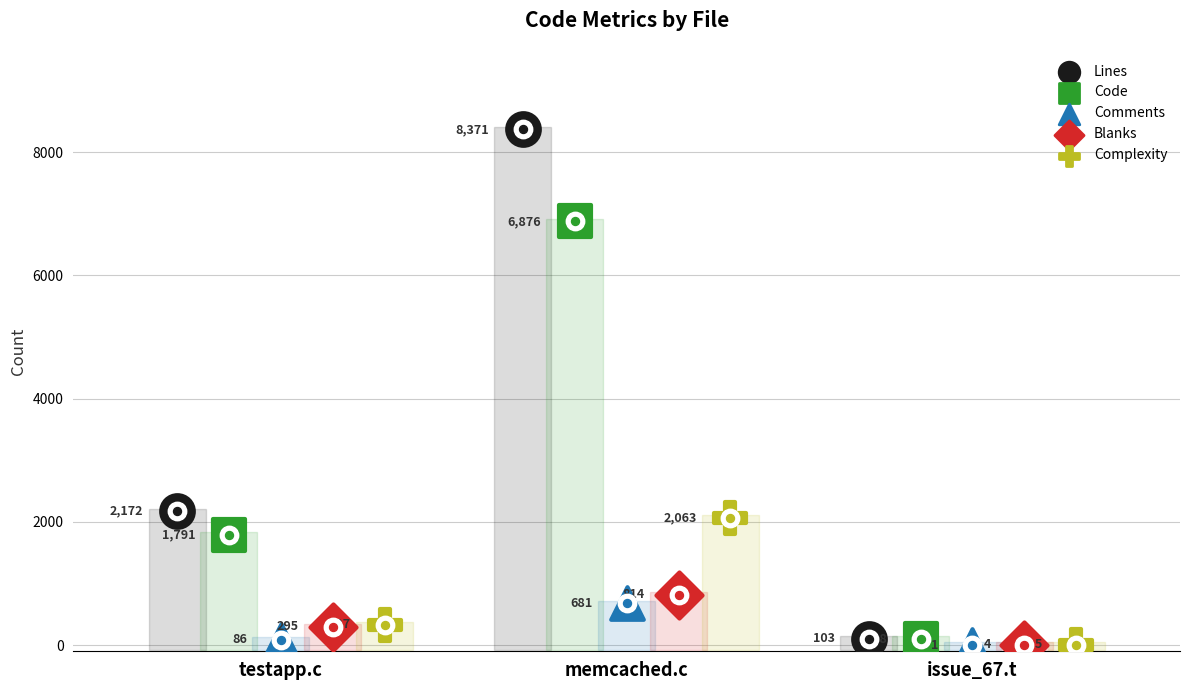

What is the total value across all series at testapp.c?

4671